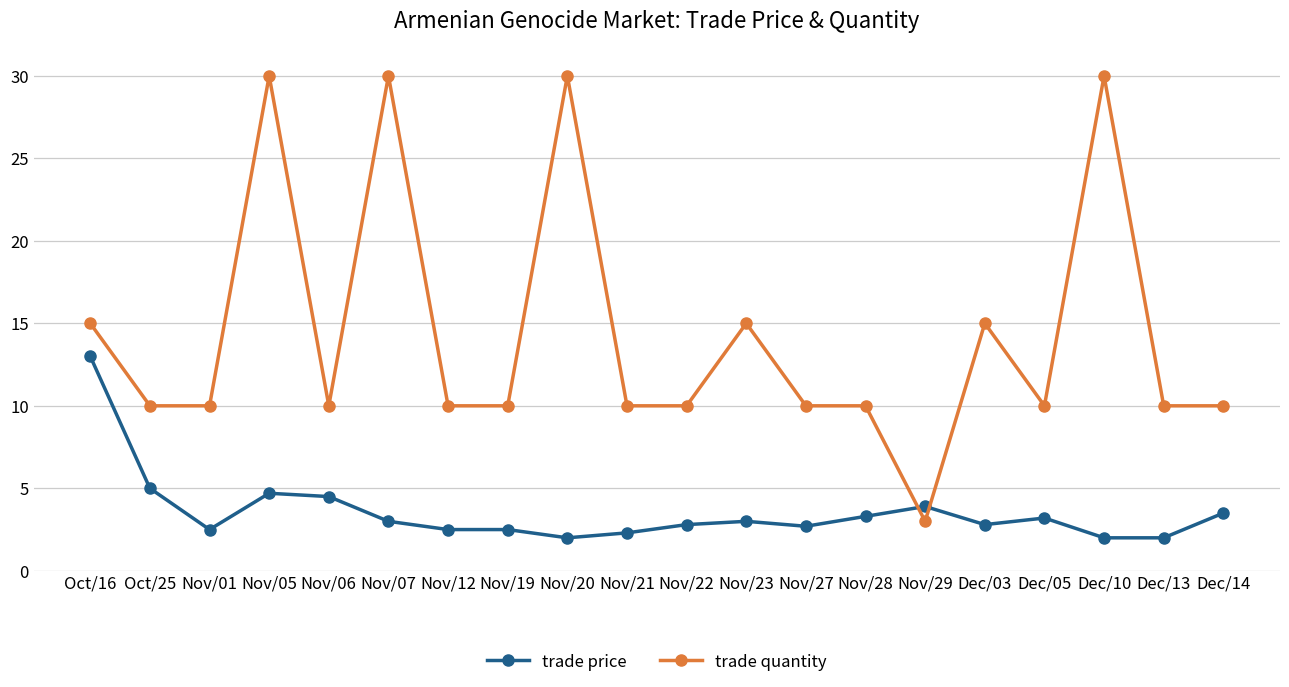

What is the value of the trade price point at the 14th from the left?

3.3